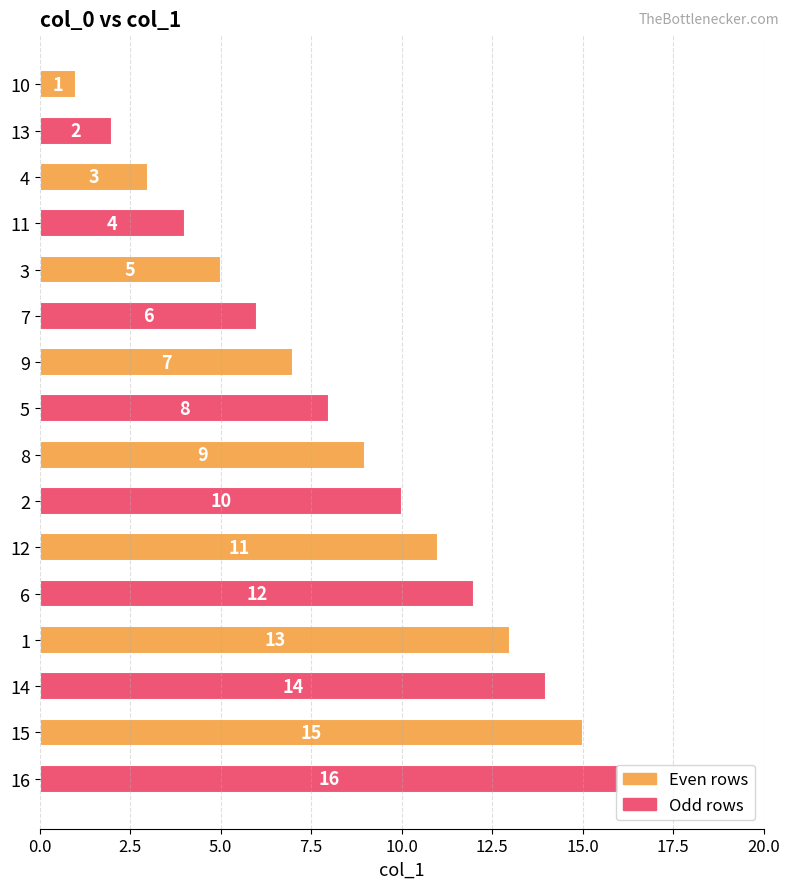

What is the difference between the values at 8 and 15?

6